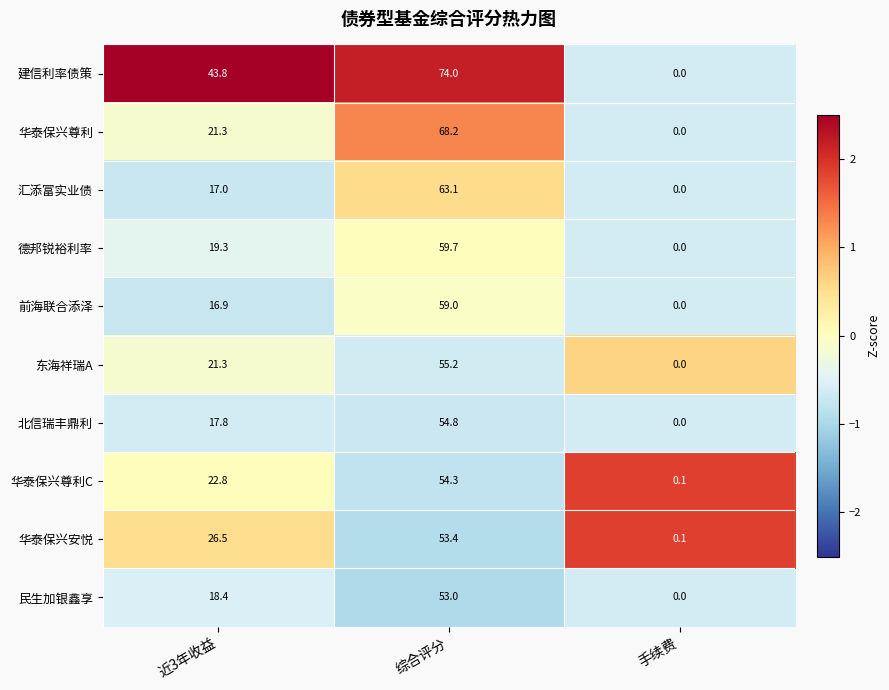

At how many categories does at least one series exceed 1?

2